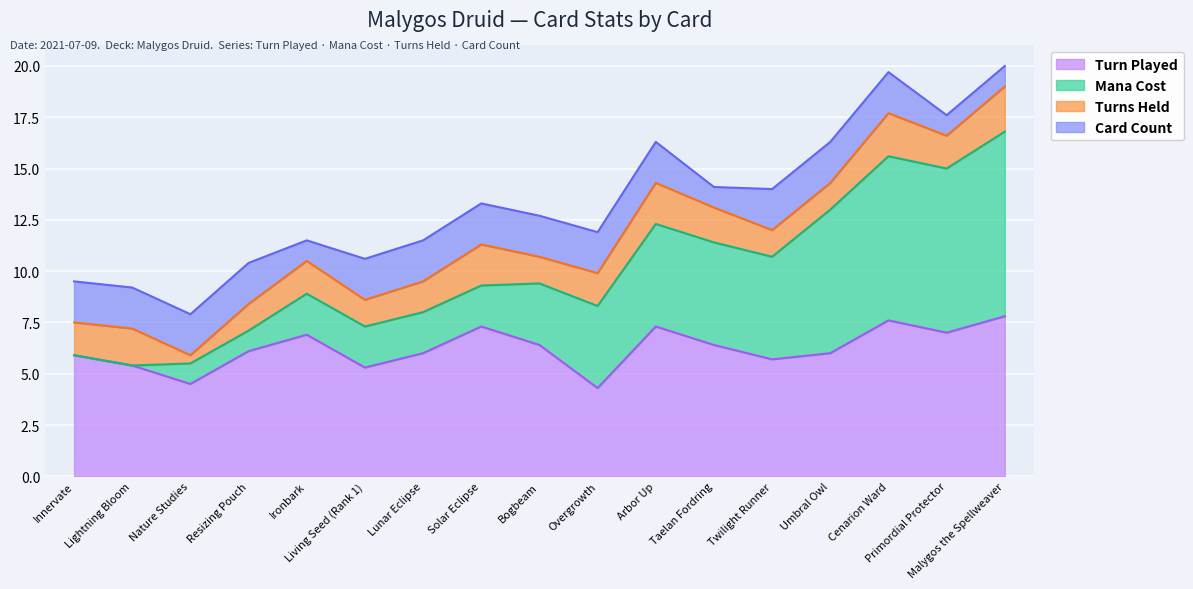

Which series has the largest total across all categories?

Turn Played